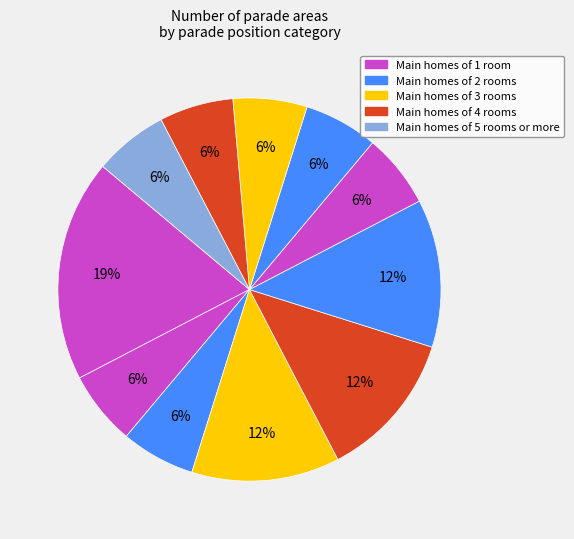

To the nearest percent, what is the difference between the largest and smallest slice percentages?

12%